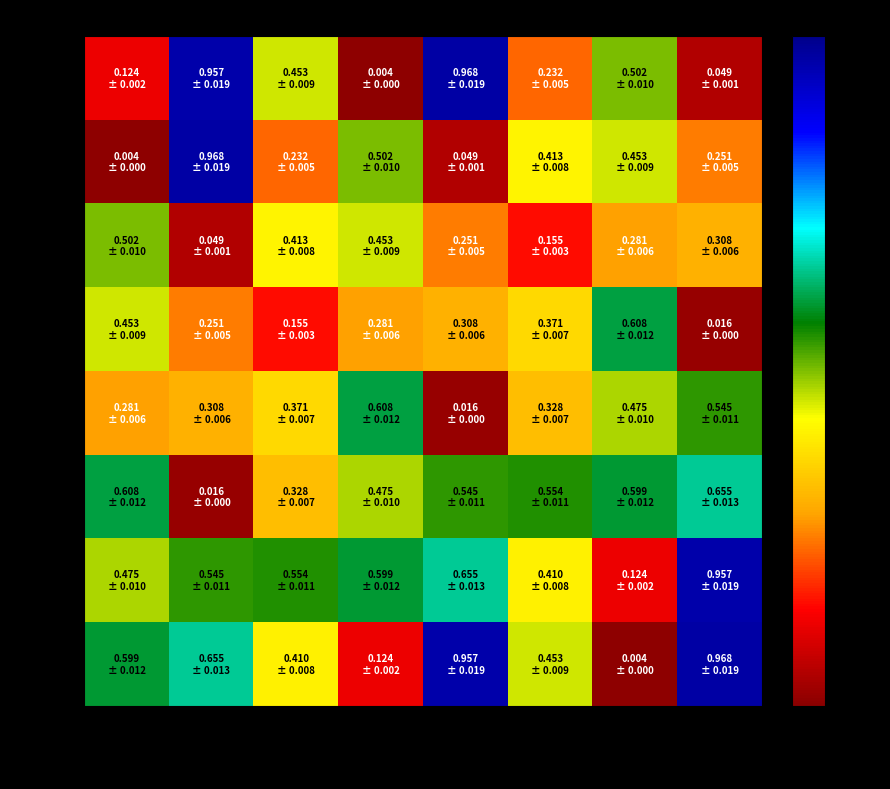

Reading left to right, list all the values displayed in this chart.

S-B2015: #1000001=0.1	#1000002=1.0	#1000003=0.5	#1000005=0.0	#1000009=1.0	#1000010=0.2	#1000011=0.5	#1000012=0.0
W44525: #1000001=0.0	#1000002=1.0	#1000003=0.2	#1000005=0.5	#1000009=0.0	#1000010=0.4	#1000011=0.5	#1000012=0.3
W47002: #1000001=0.5	#1000002=0.0	#1000003=0.4	#1000005=0.5	#1000009=0.3	#1000010=0.2	#1000011=0.3	#1000012=0.3
W11250: #1000001=0.5	#1000002=0.3	#1000003=0.2	#1000005=0.3	#1000009=0.3	#1000010=0.4	#1000011=0.6	#1000012=0.0
U1300IP: #1000001=0.3	#1000002=0.3	#1000003=0.4	#1000005=0.6	#1000009=0.0	#1000010=0.3	#1000011=0.5	#1000012=0.5
A10: #1000001=0.6	#1000002=0.0	#1000003=0.3	#1000005=0.5	#1000009=0.5	#1000010=0.6	#1000011=0.6	#1000012=0.7
U18553: #1000001=0.5	#1000002=0.5	#1000003=0.6	#1000005=0.6	#1000009=0.7	#1000010=0.4	#1000011=0.1	#1000012=1.0
V2002M: #1000001=0.6	#1000002=0.7	#1000003=0.4	#1000005=0.1	#1000009=1.0	#1000010=0.5	#1000011=0.0	#1000012=1.0